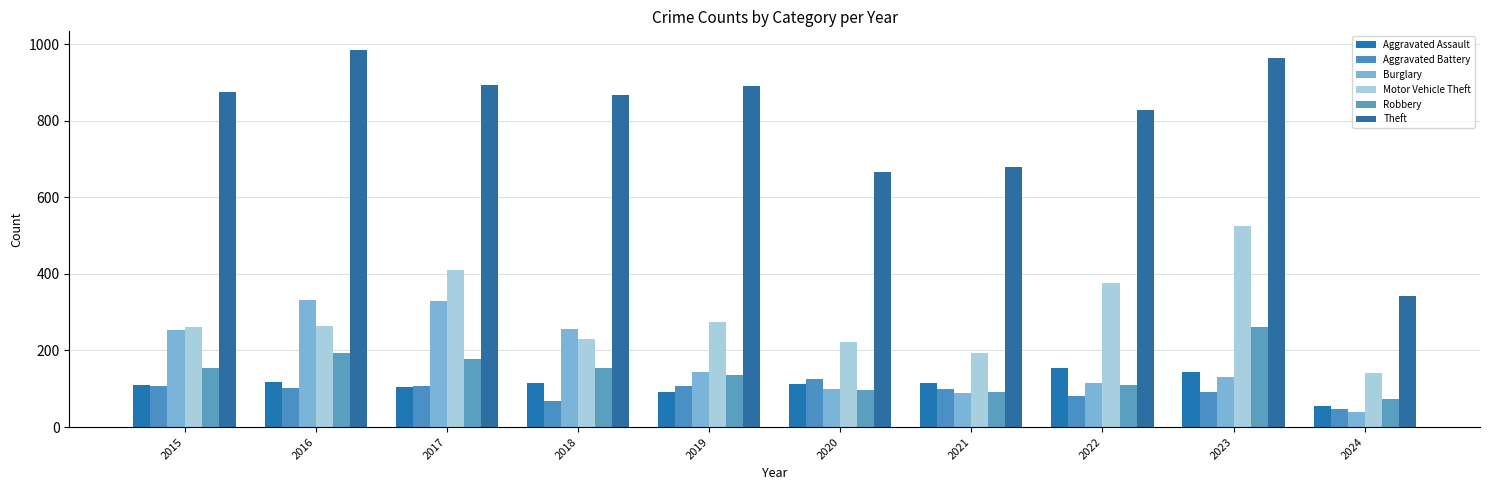

Is it true that Aggravated Assault equals 118 at 2016?

True